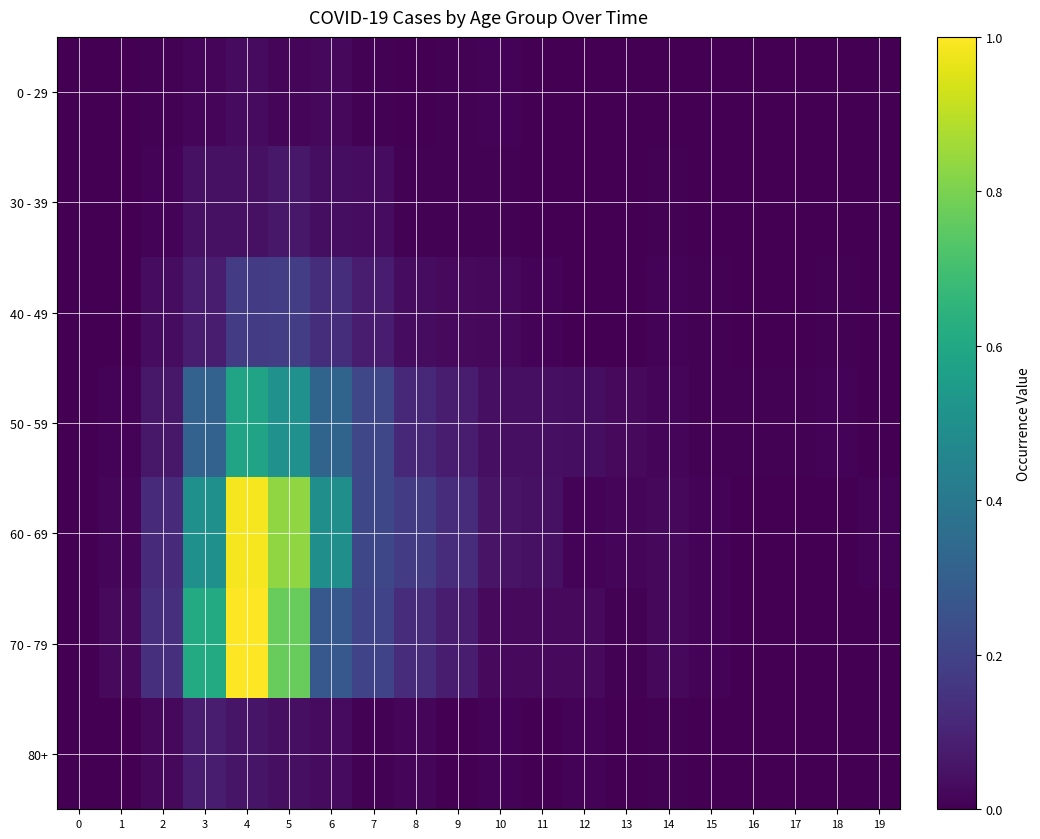

Reading right to left, list all the values displayed in this chart.

0 - 29: 19=0.0	18=0.0	17=0.0	16=0.0	15=0.0	14=0.0	13=0.0	12=0.0	11=0.0	10=0.0	9=0.0	8=0.0	7=0.0	6=0.0	5=0.0	4=0.0	3=0.0	2=0.0	1=0.0	0=0.0
30 - 39: 19=0.0	18=0.0	17=0.0	16=0.0	15=0.0	14=0.0	13=0.0	12=0.0	11=0.0	10=0.0	9=0.0	8=0.0	7=0.0	6=0.0	5=0.1	4=0.0	3=0.0	2=0.0	1=0.0	0=0.0
40 - 49: 19=0.0	18=0.0	17=0.0	16=0.0	15=0.0	14=0.0	13=0.0	12=0.0	11=0.0	10=0.0	9=0.0	8=0.0	7=0.1	6=0.1	5=0.2	4=0.2	3=0.1	2=0.0	1=0.0	0=0.0
50 - 59: 19=0.0	18=0.0	17=0.0	16=0.0	15=0.0	14=0.0	13=0.0	12=0.0	11=0.0	10=0.0	9=0.1	8=0.1	7=0.2	6=0.3	5=0.5	4=0.6	3=0.3	2=0.1	1=0.0	0=0.0
60 - 69: 19=0.0	18=0.0	17=0.0	16=0.0	15=0.0	14=0.0	13=0.0	12=0.0	11=0.0	10=0.1	9=0.1	8=0.2	7=0.2	6=0.5	5=0.8	4=1.0	3=0.5	2=0.1	1=0.0	0=0.0
70 - 79: 19=0.0	18=0.0	17=0.0	16=0.0	15=0.0	14=0.0	13=0.0	12=0.0	11=0.0	10=0.0	9=0.1	8=0.1	7=0.2	6=0.3	5=0.8	4=1.0	3=0.6	2=0.1	1=0.0	0=0.0
80+: 19=0.0	18=0.0	17=0.0	16=0.0	15=0.0	14=0.0	13=0.0	12=0.0	11=0.0	10=0.0	9=0.0	8=0.0	7=0.0	6=0.0	5=0.0	4=0.1	3=0.1	2=0.0	1=0.0	0=0.0